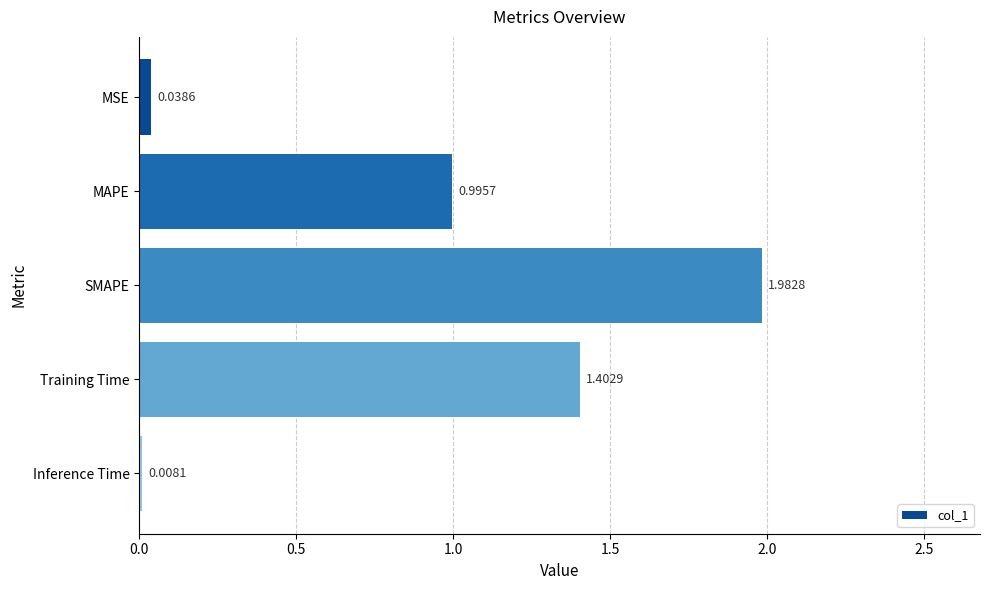

What is the change in value from SMAPE to Training Time?

-0.6